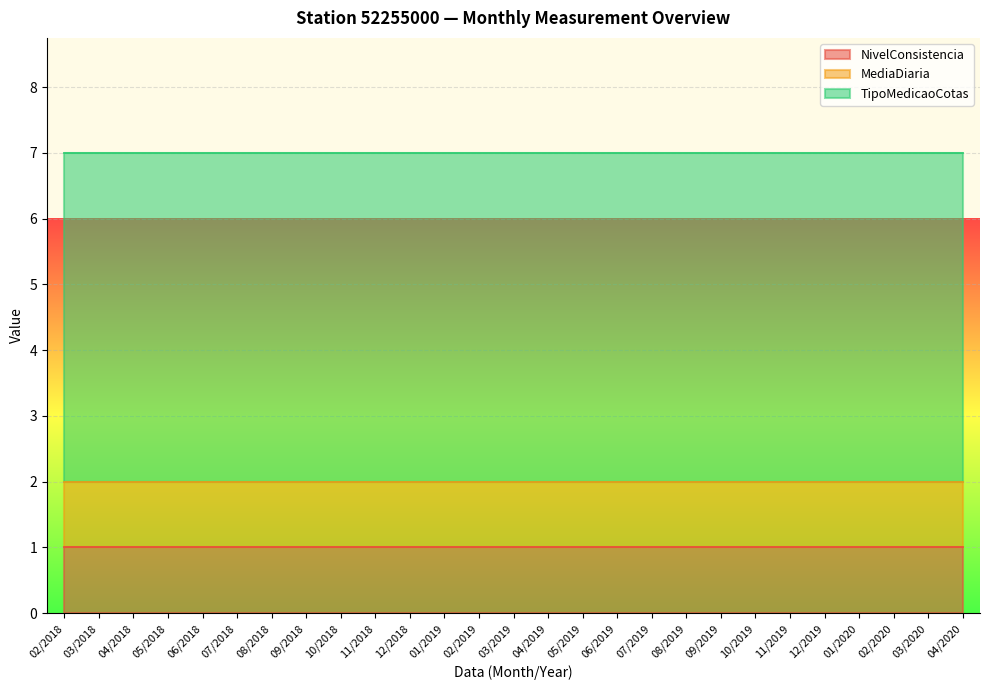

At 01/2019, list the series in order from smallest to largest.

NivelConsistencia, MediaDiaria, TipoMedicaoCotas